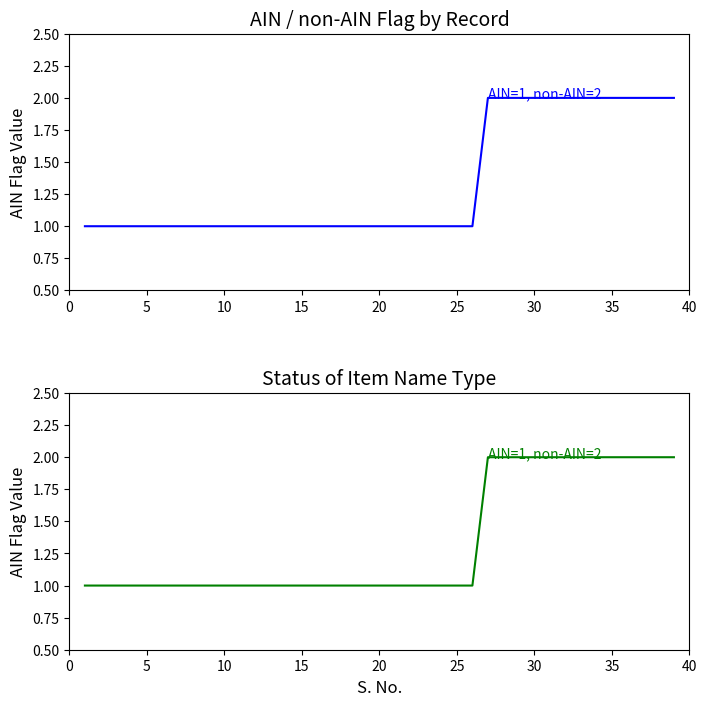

What is the average value?

1